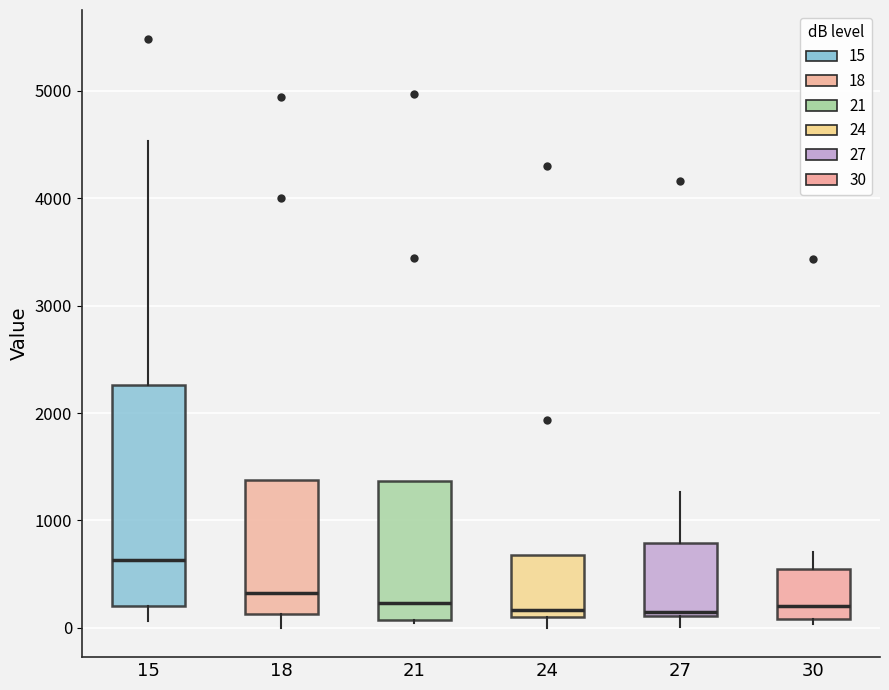

Comparing the boxes themselves (not the whiskers), which one is the tallest?

15